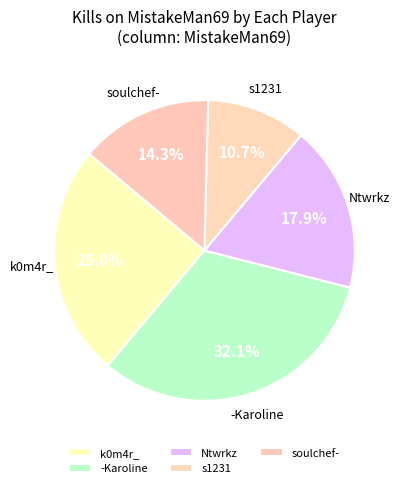

Count the number of slices in the pie.

5